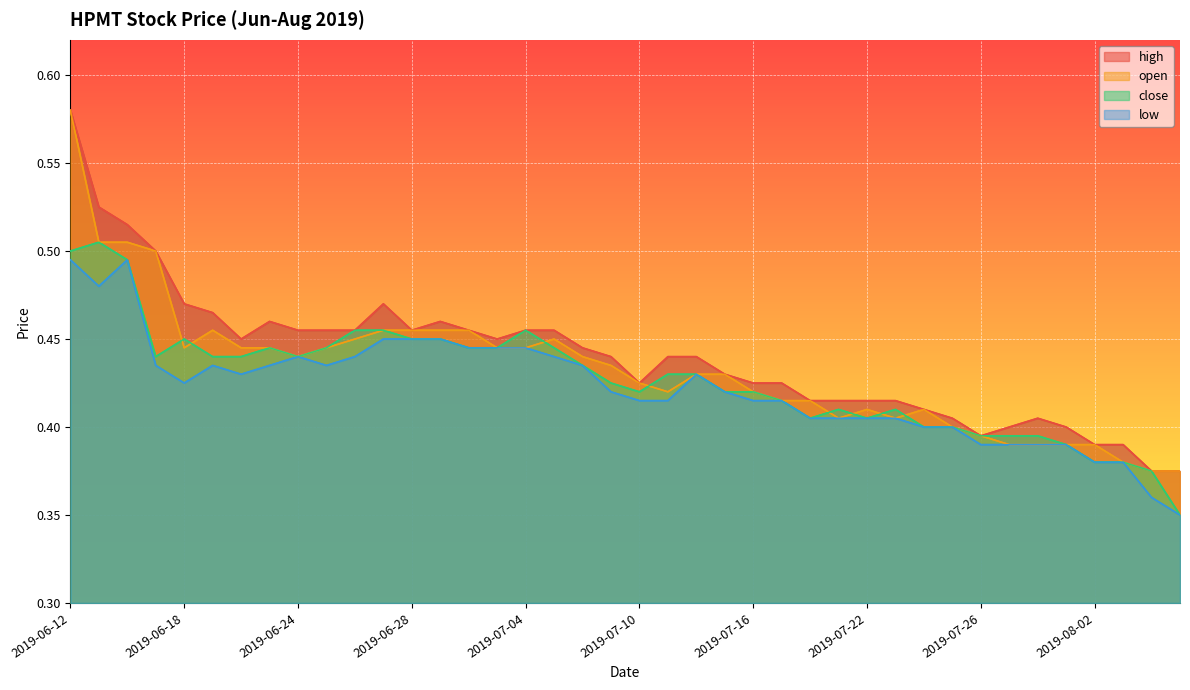

Reading right to left, extract all data points from this chart.

high: 0.4	0.4	0.4	0.4	0.4	0.4	0.4	0.4	0.4	0.4	0.4	0.4	0.4	0.4	0.4	0.4	0.4	0.4	0.4	0.4	0.4	0.4	0.5	0.5	0.5	0.5	0.5	0.5	0.5	0.5	0.5	0.5	0.5	0.5	0.5	0.5	0.5	0.5	0.5	0.6
open: 0.4	0.4	0.4	0.4	0.4	0.4	0.4	0.4	0.4	0.4	0.4	0.4	0.4	0.4	0.4	0.4	0.4	0.4	0.4	0.4	0.4	0.4	0.5	0.4	0.4	0.5	0.5	0.5	0.5	0.5	0.4	0.4	0.4	0.4	0.5	0.4	0.5	0.5	0.5	0.6
close: 0.3	0.4	0.4	0.4	0.4	0.4	0.4	0.4	0.4	0.4	0.4	0.4	0.4	0.4	0.4	0.4	0.4	0.4	0.4	0.4	0.4	0.4	0.4	0.5	0.4	0.4	0.5	0.5	0.5	0.5	0.4	0.4	0.4	0.4	0.4	0.5	0.4	0.5	0.5	0.5
low: 0.3	0.4	0.4	0.4	0.4	0.4	0.4	0.4	0.4	0.4	0.4	0.4	0.4	0.4	0.4	0.4	0.4	0.4	0.4	0.4	0.4	0.4	0.4	0.4	0.4	0.4	0.5	0.5	0.5	0.4	0.4	0.4	0.4	0.4	0.4	0.4	0.4	0.5	0.5	0.5